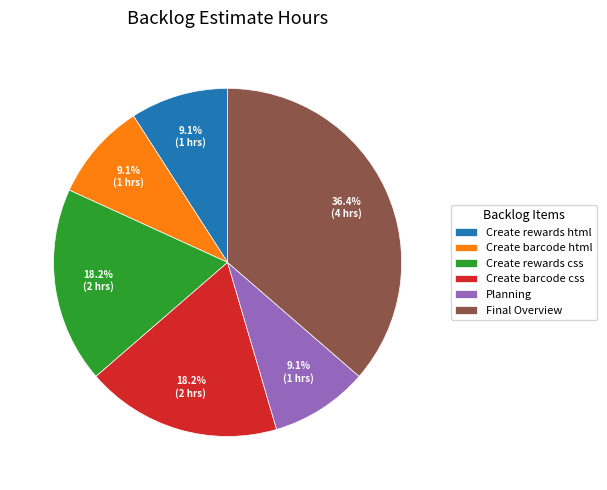

To the nearest percent, what is the difference between the Create rewards html and Final Overview slice percentages?

27%